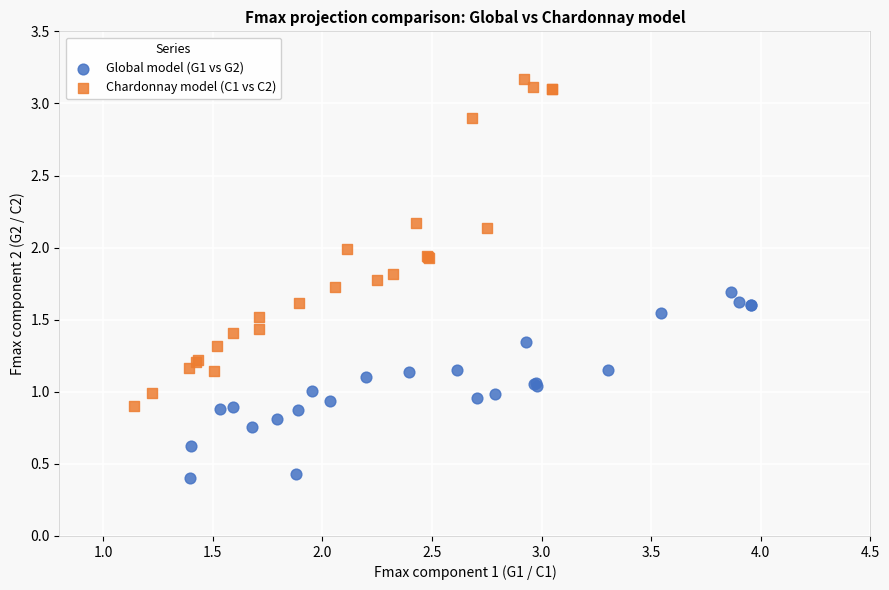

Which series reaches the minimum Y coordinate?

Global model (G1 vs G2)